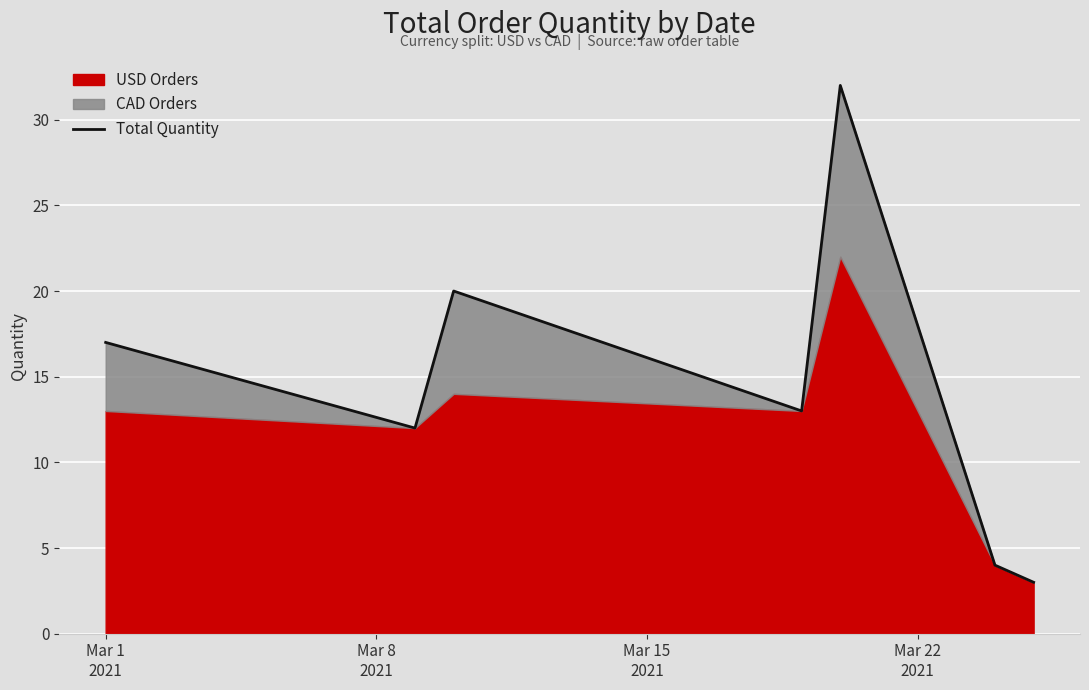

Reading right to left, extract all data points from this chart.

3	4	32	13	20	12	17